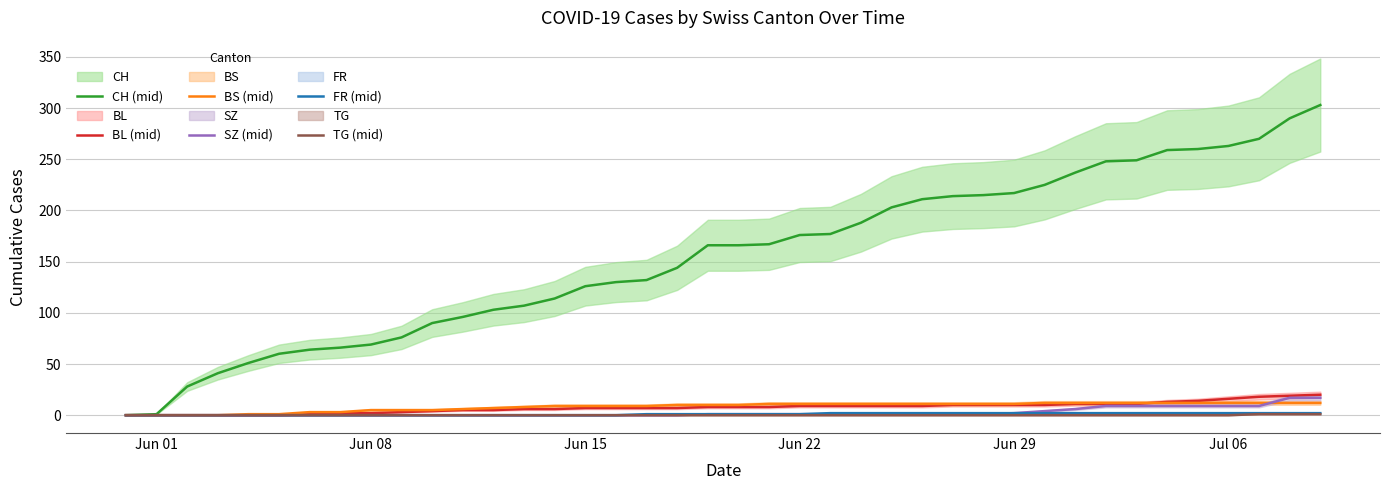

How many data points in FR (mid) are less than 1?

17